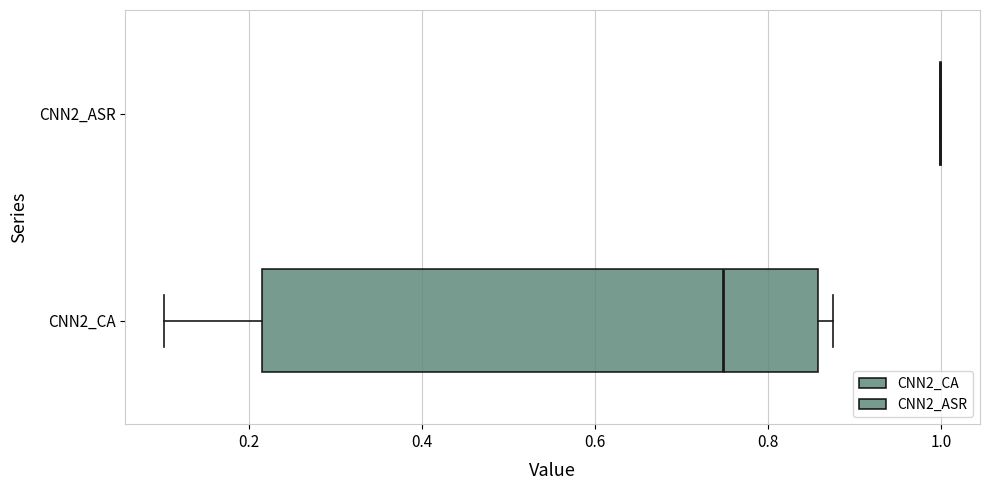

Reading bottom to top, transcribe this box plot: for each box, give where its median line is, the range the box spans, and where its two whiskers end, as read against the x-axis. The values are not printed on the chart, so give them approximately, as read against the axis.

CNN2_CA: median 0.74, box 0.22 to 0.86, whiskers 0.10 to 0.88
CNN2_ASR: box collapsed to a line at 1.00, whiskers 1.00 to 1.00